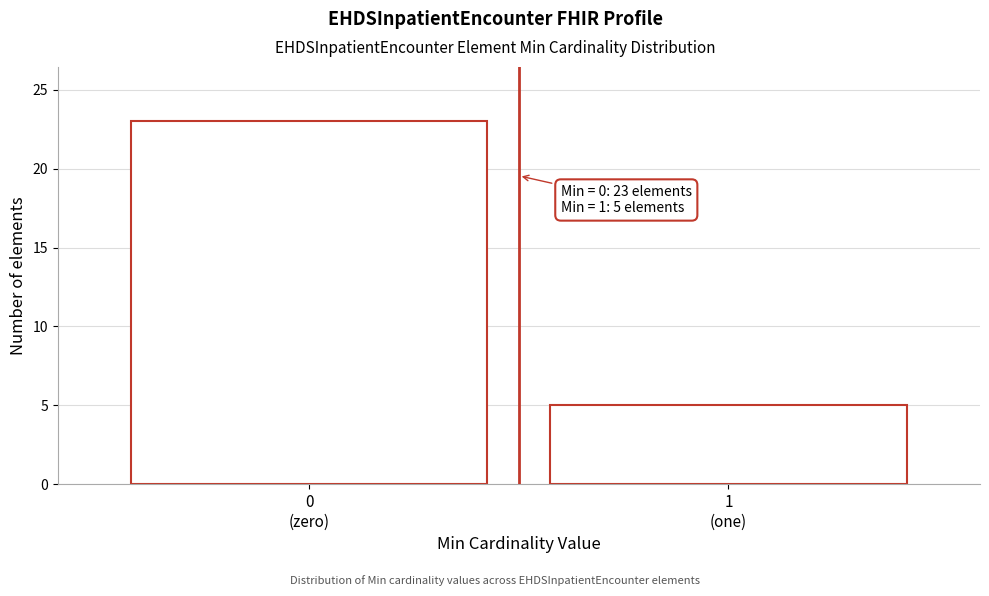

Reading left to right, list all the values displayed in this chart.

23	5